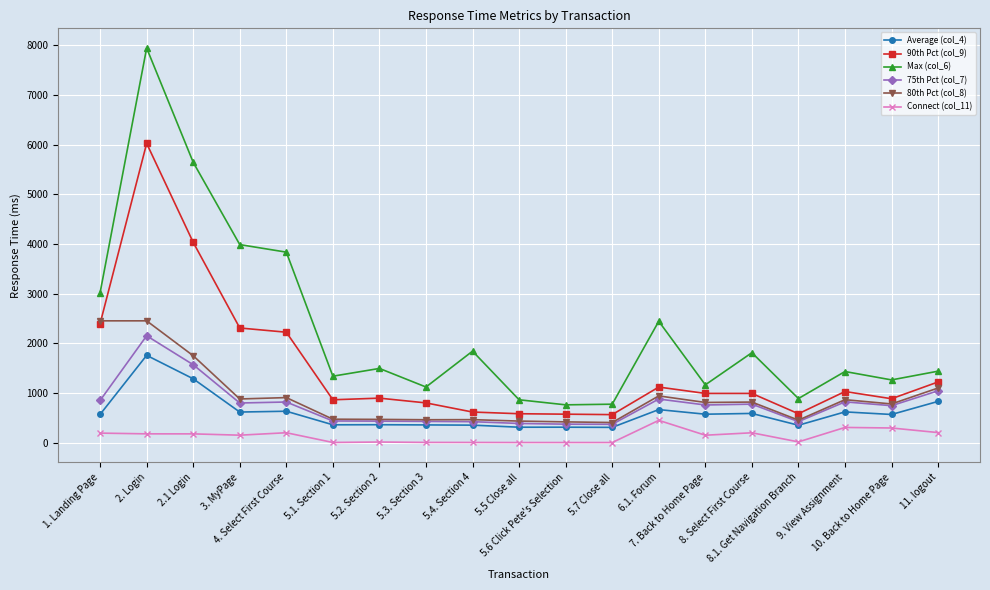

True or false: Max (col_6) has more than 2 interior local peaks.

True